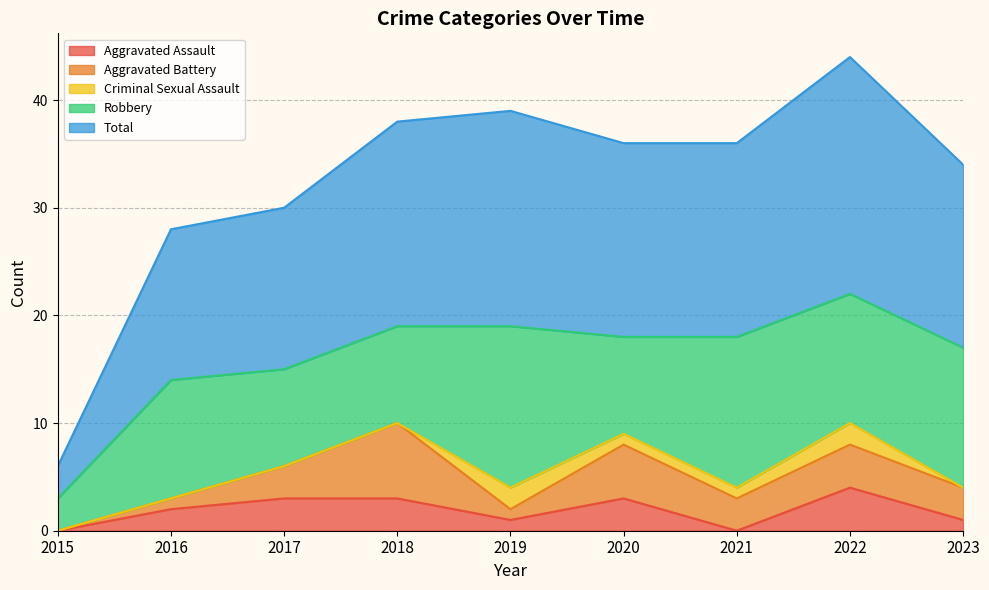

In Robbery, how many points are lower than both neighbors (excluding endpoints)?

2